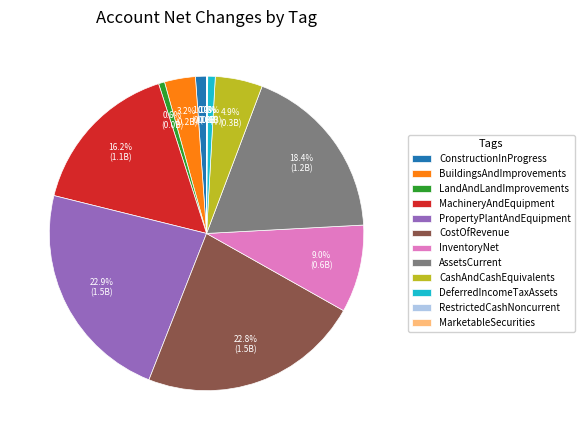

What is the ratio of the value at LandAndLandImprovements to the value at ConstructionInProgress?

0.5